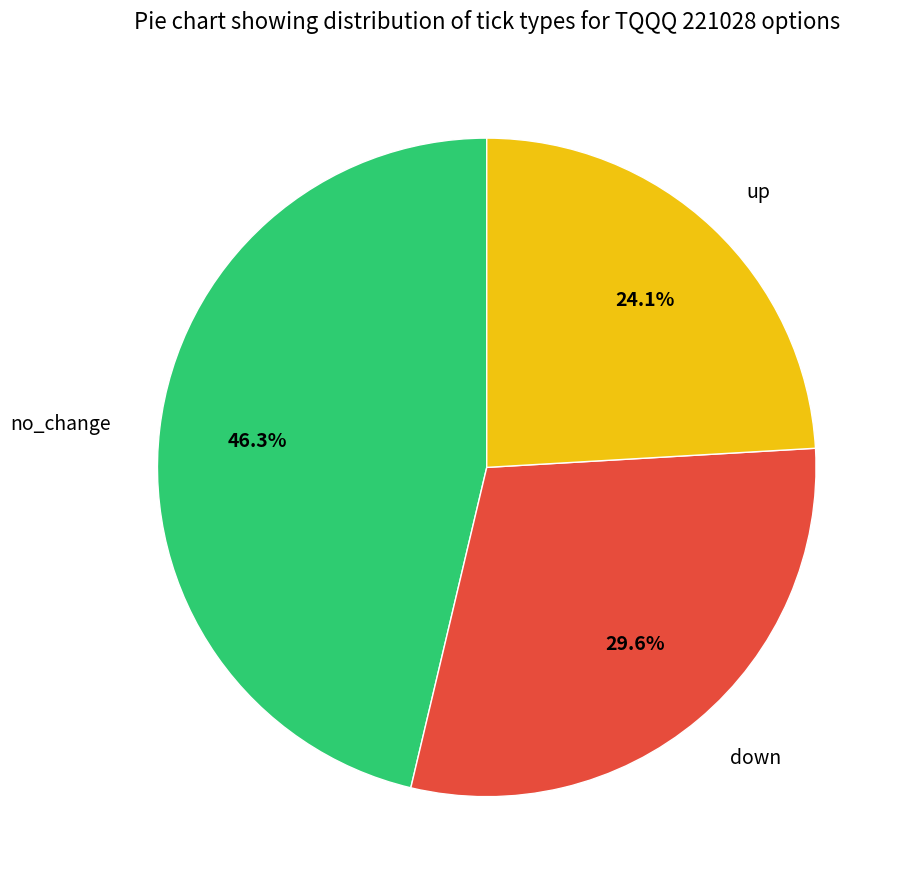

What percentage do down and no_change together represent?

75.9%